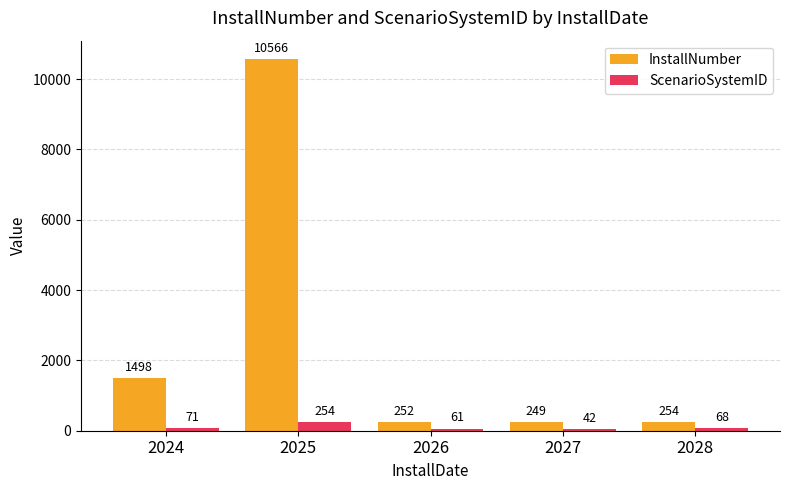

At 2025, list the series in order from smallest to largest.

ScenarioSystemID, InstallNumber